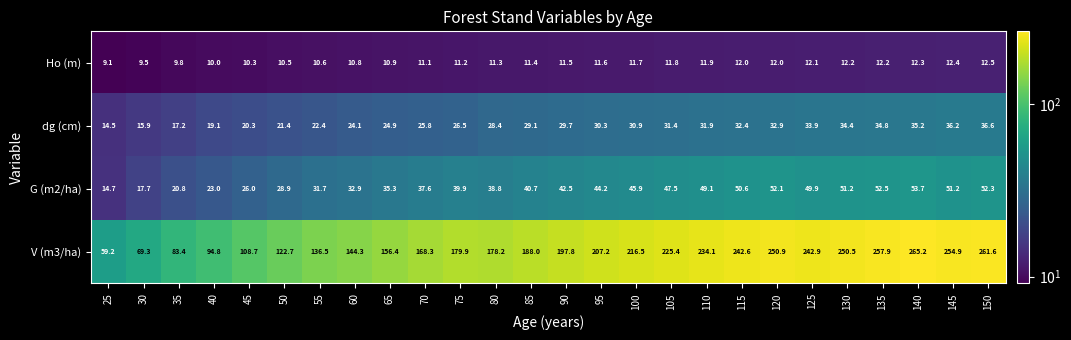

What is the total value across all series at 140?

366.4